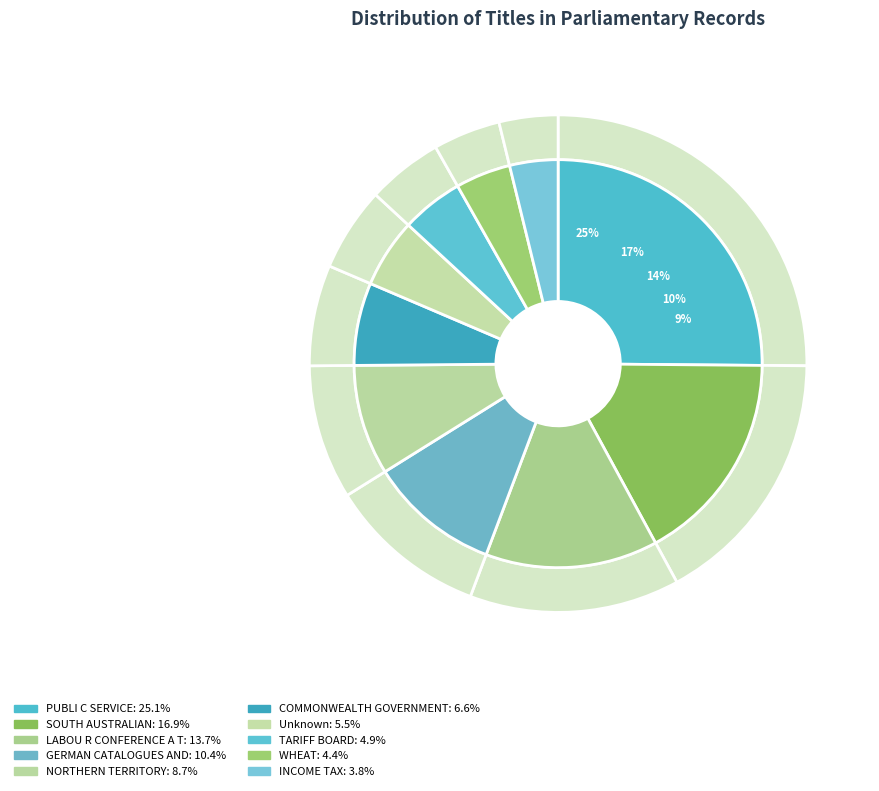

To the nearest percent, what is the difference between the largest and smallest slice percentages?

21%